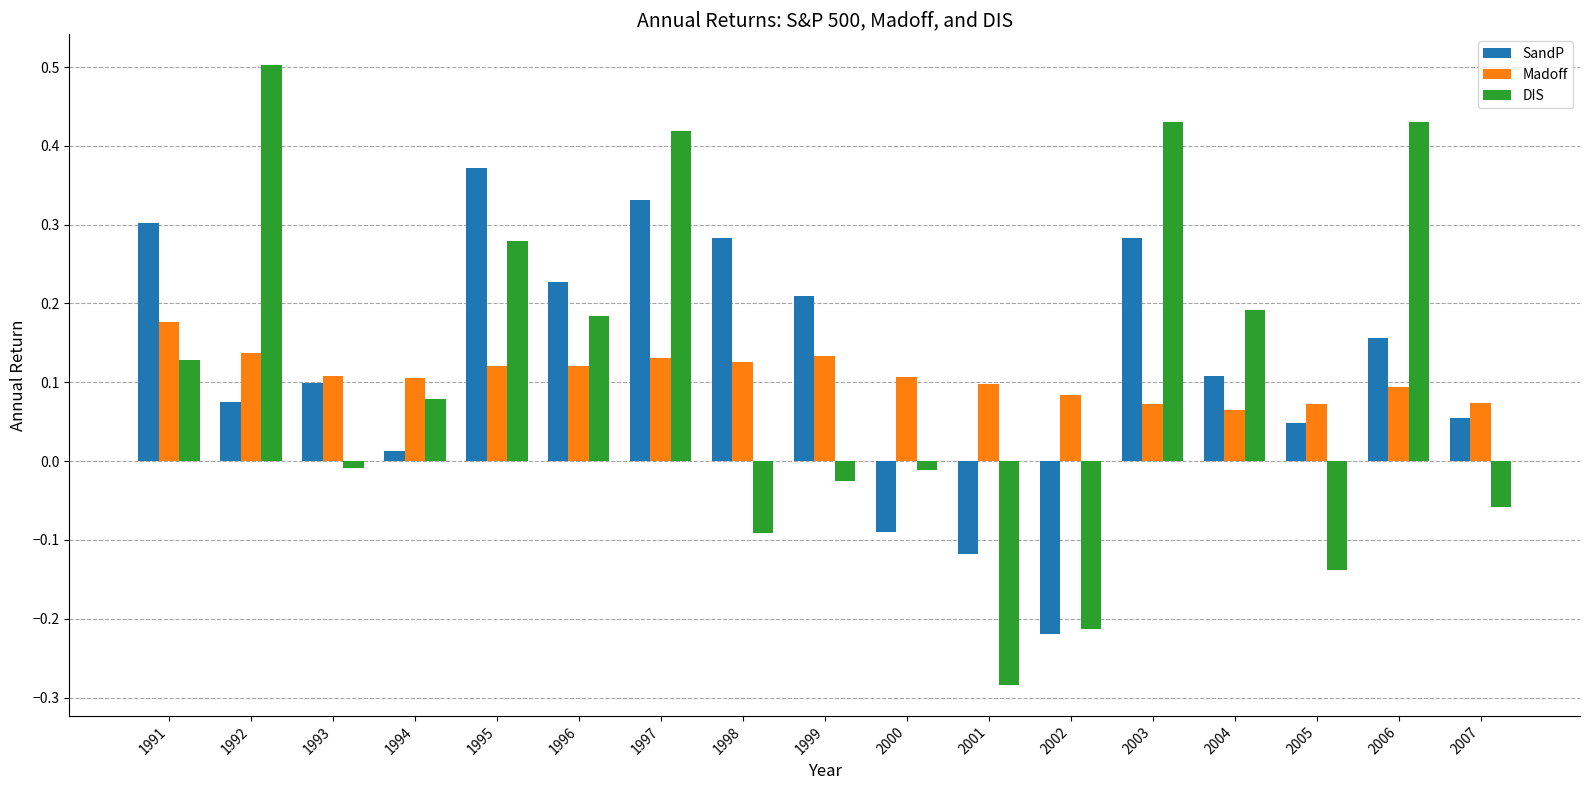

At which category is the sum across all series the highest?

1997